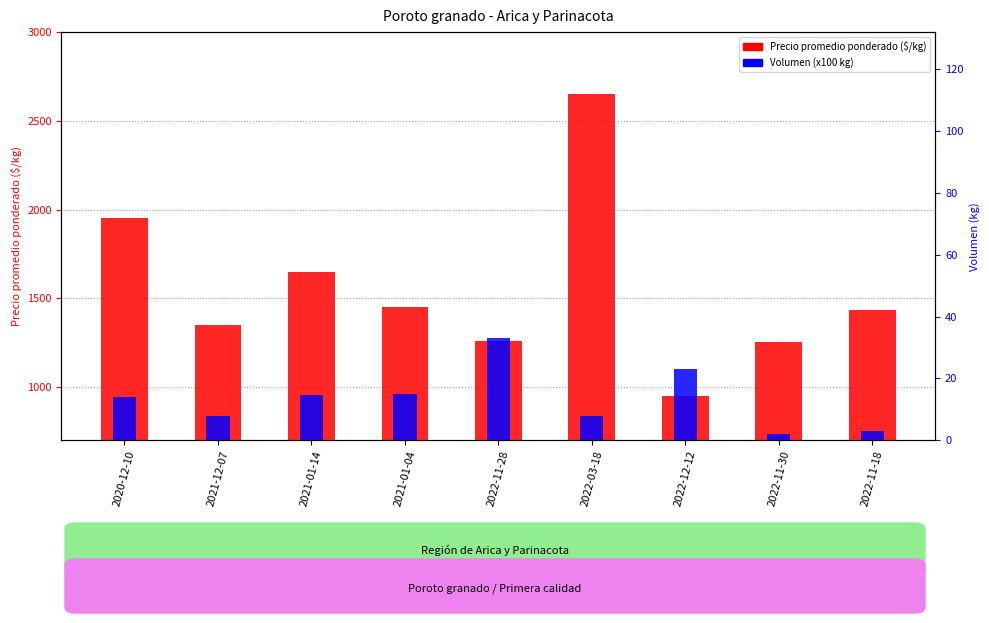

At which category is the sum across all series the highest?

2022-03-18